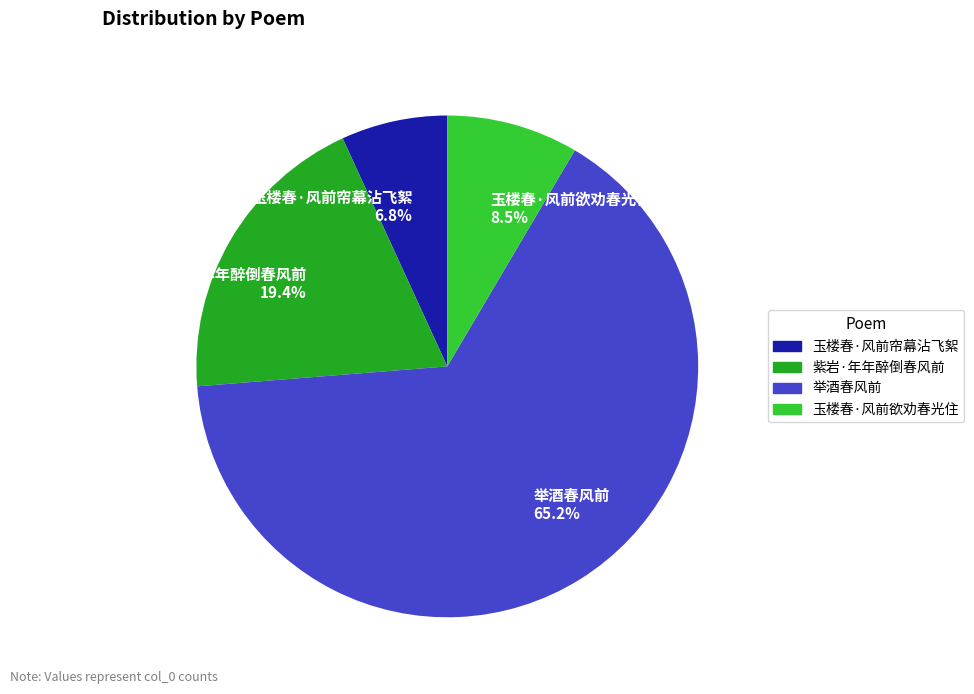

To the nearest percent, what is the average slice percentage?

25%